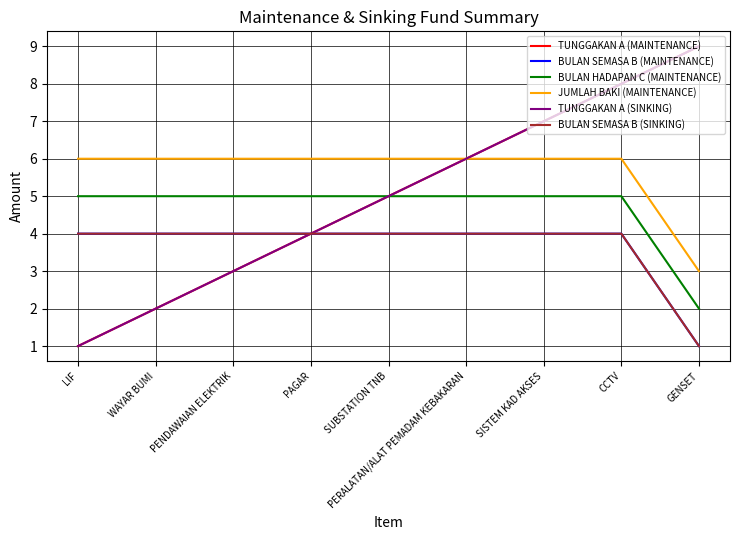

What position from the left is PERALATAN/ALAT PEMADAM KEBAKARAN?

6